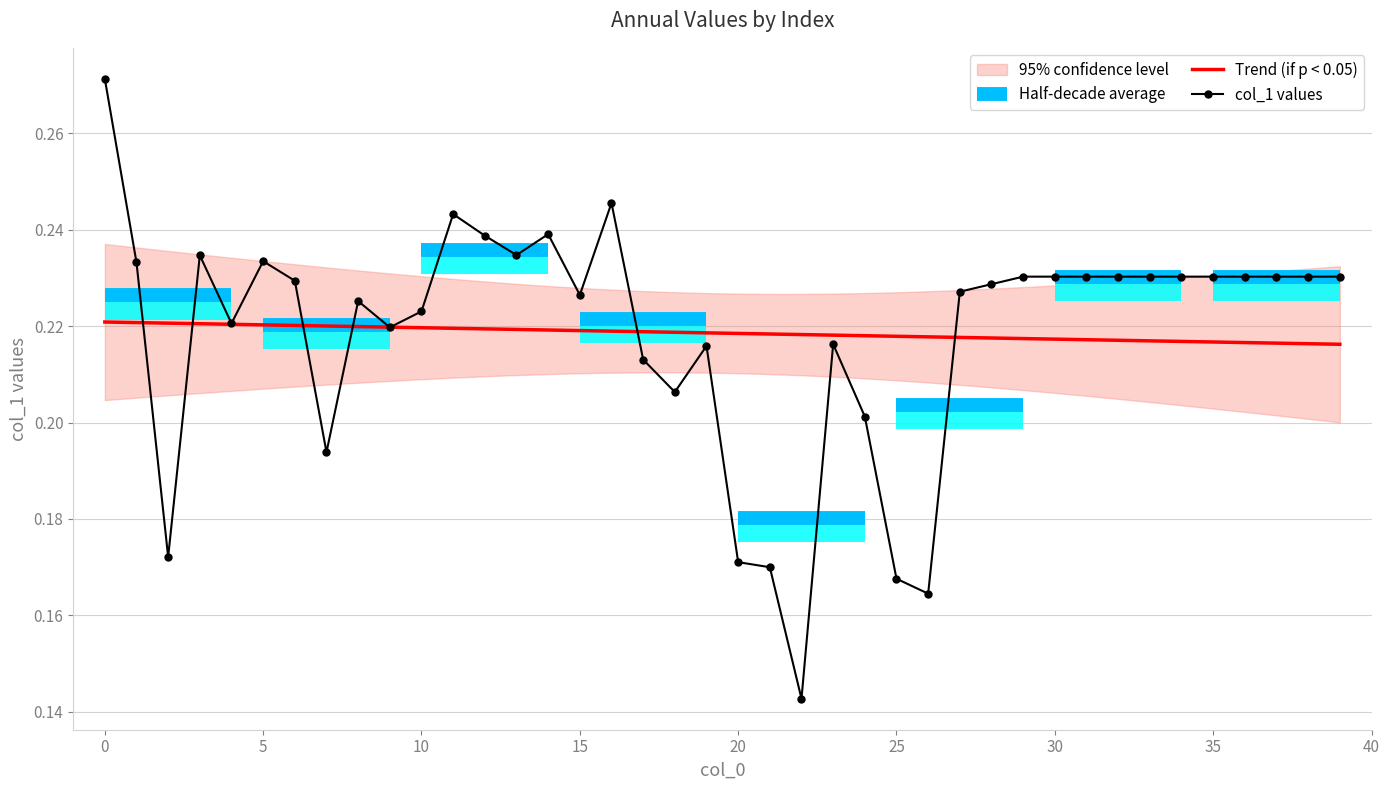

The chart shows a value of 0.2 at 1. True or false?

True